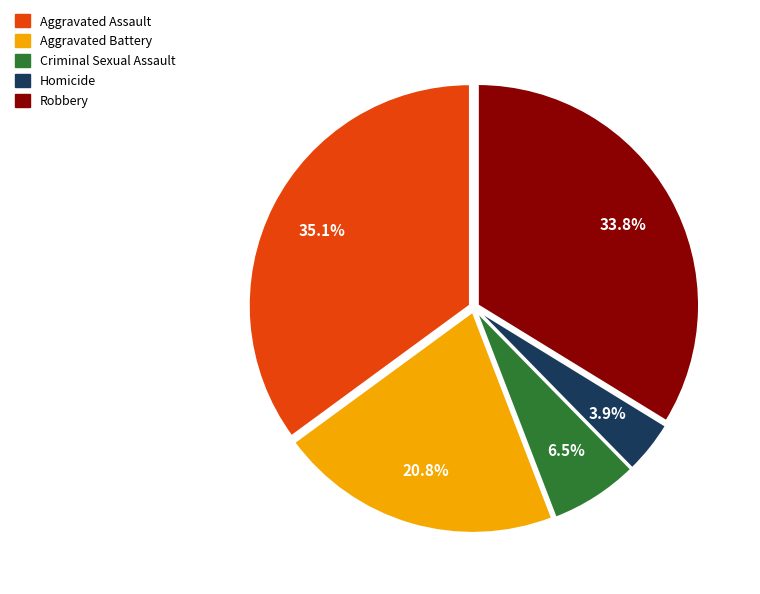

To the nearest percent, what is the difference between the largest and smallest slice percentages?

31%